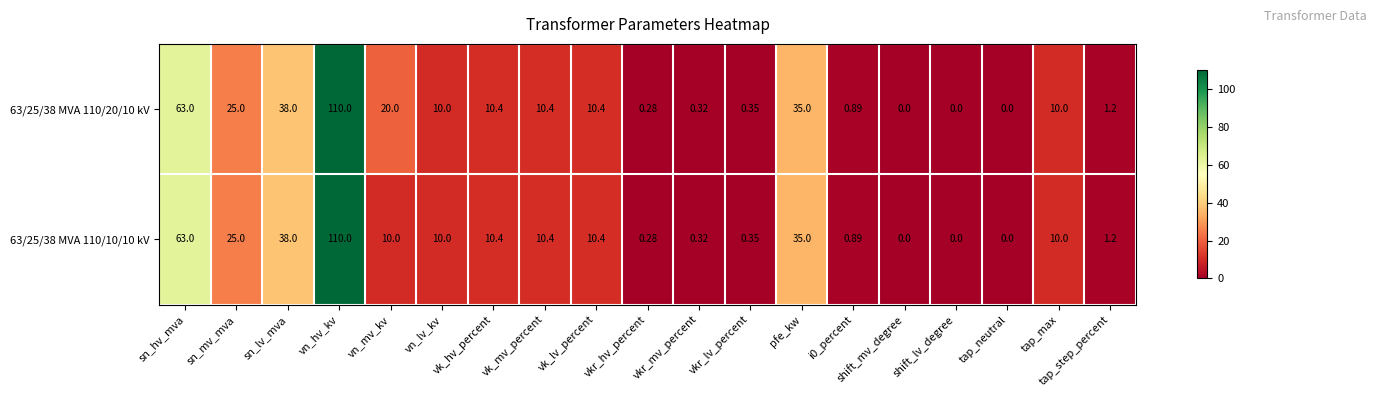

At which label does 63/25/38 MVA 110/10/10 kV reach its peak?

vn_hv_kv